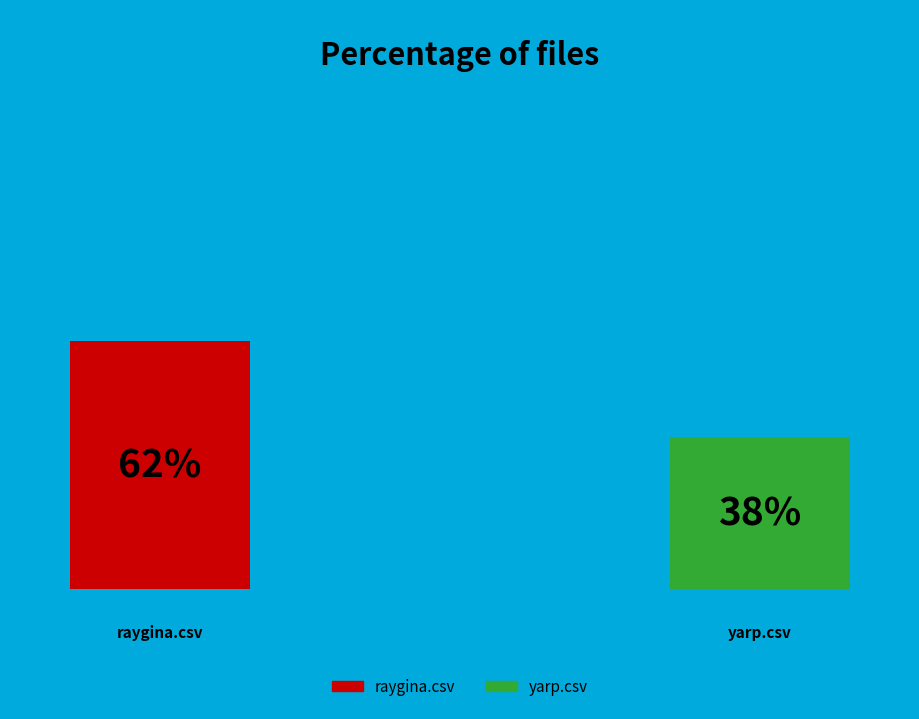

Between yarp.csv and raygina.csv, which is larger?

raygina.csv